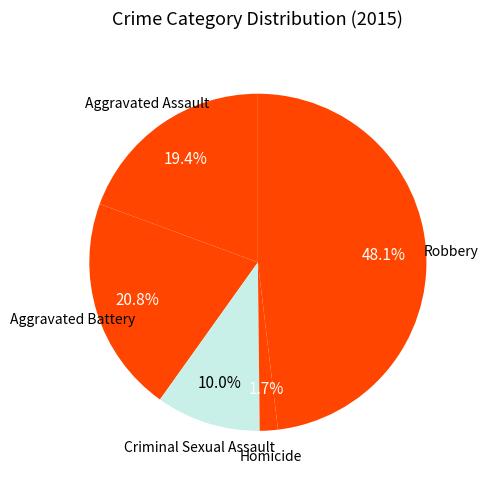

Is it true that Homicide is 2% of the pie?

True